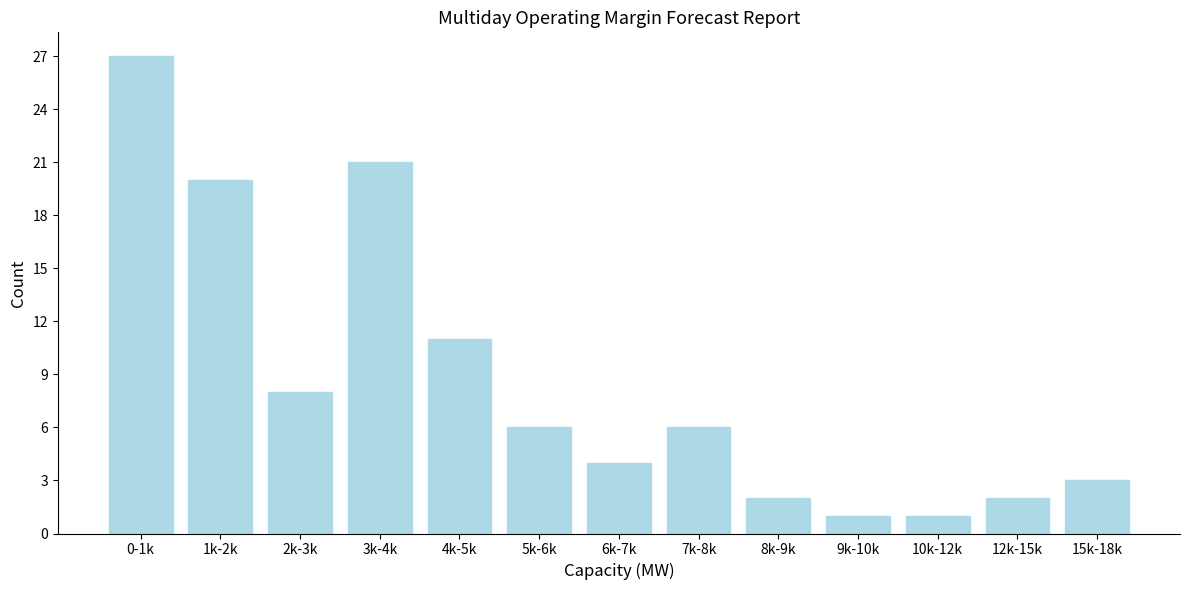

Reading left to right, list all the values displayed in this chart.

0-1k=27	1k-2k=20	2k-3k=8	3k-4k=21	4k-5k=11	5k-6k=6	6k-7k=4	7k-8k=6	8k-9k=2	9k-10k=1	10k-12k=1	12k-15k=2	15k-18k=3